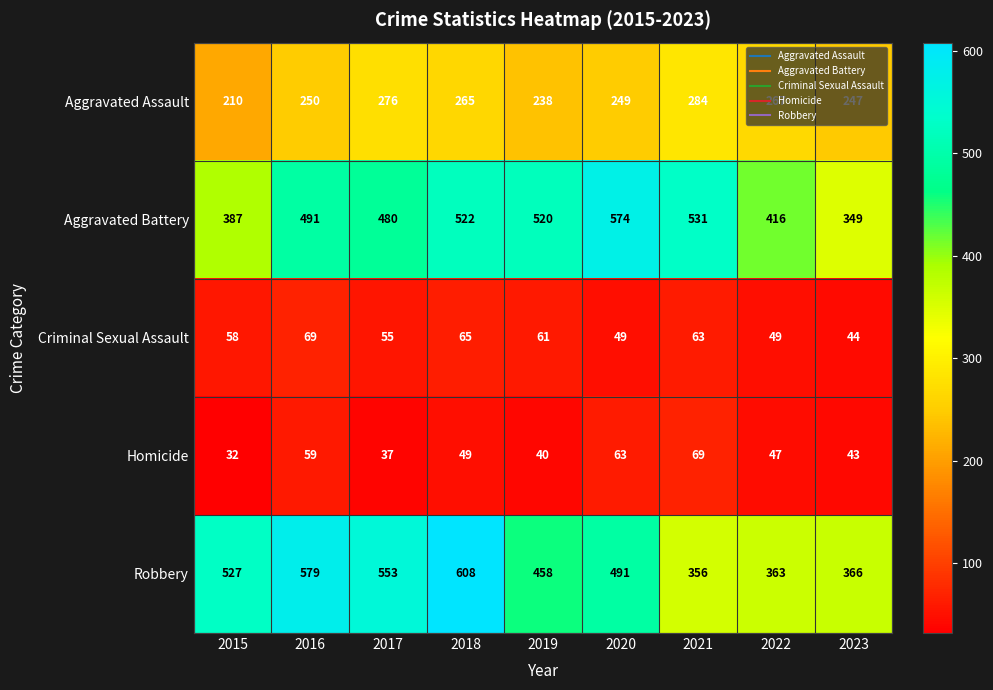

The Criminal Sexual Assault series shows 79 at 2020. True or false?

False